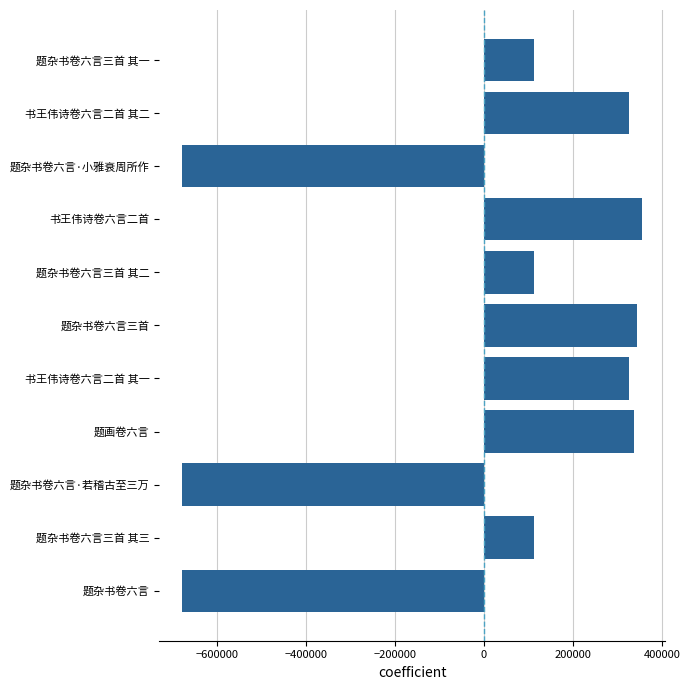

Is it true that the value at 题杂书卷六言三首 其一 is 27346.1?

False